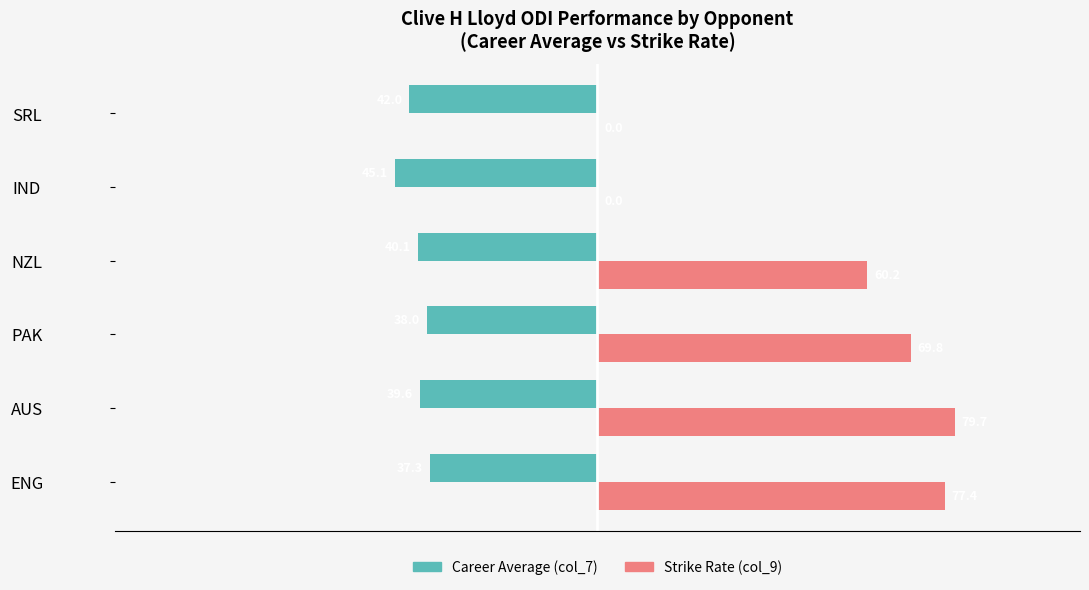

What is the total value across all series at AUS?

40.1